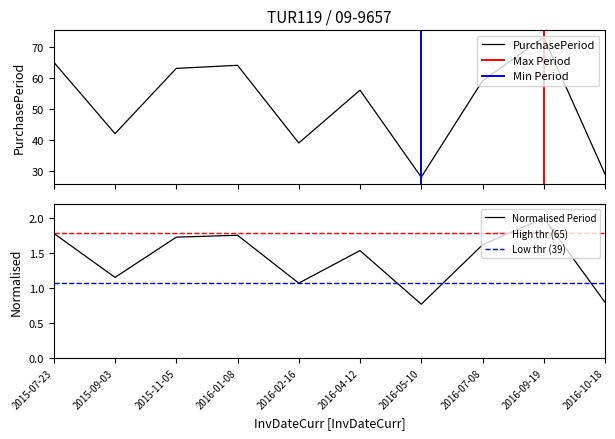

Does the chart have visible grid lines?

No